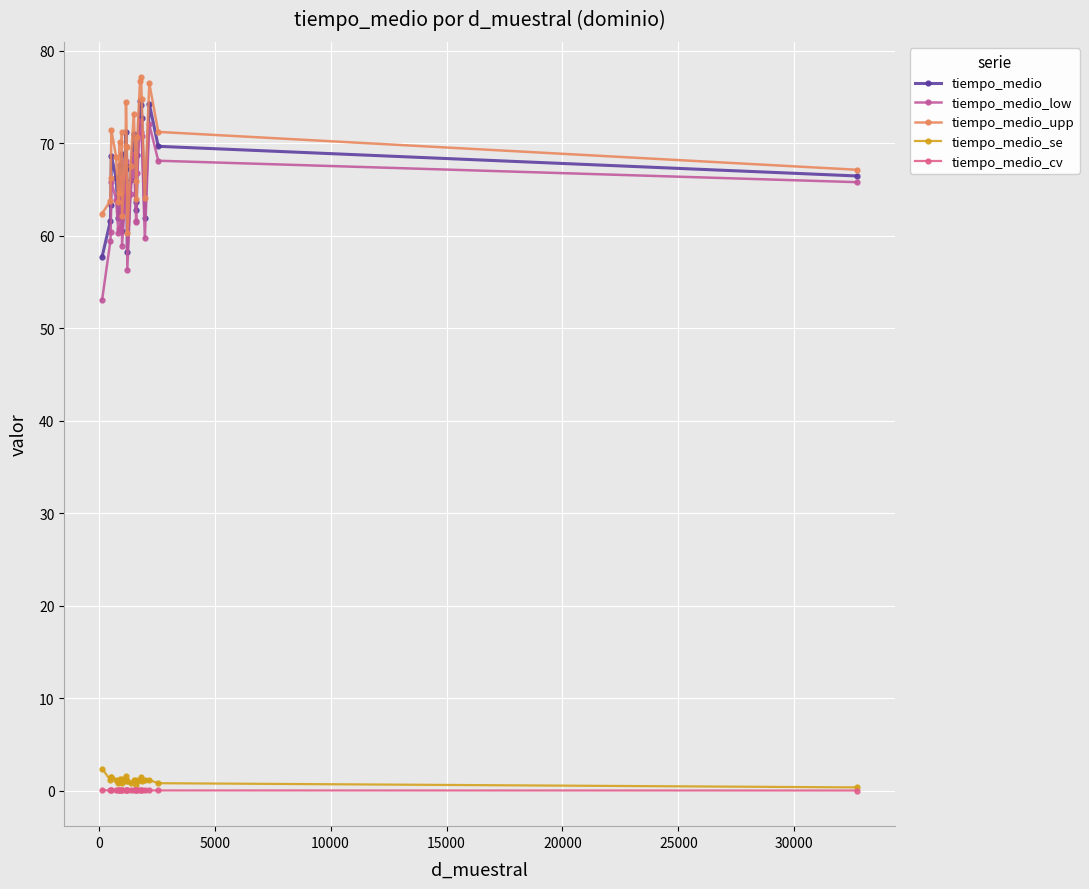

What is the value of the tiempo_medio_upp point at the 2nd from the left?

63.8